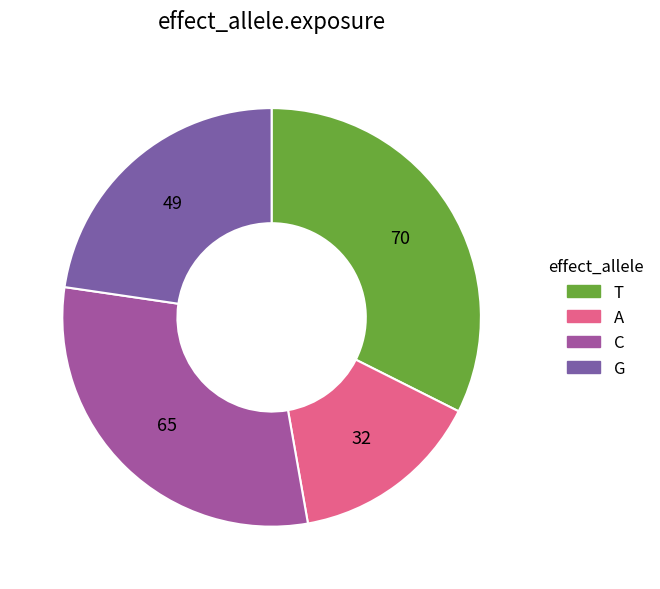

Is there any slice that represents more than half of the pie?

No